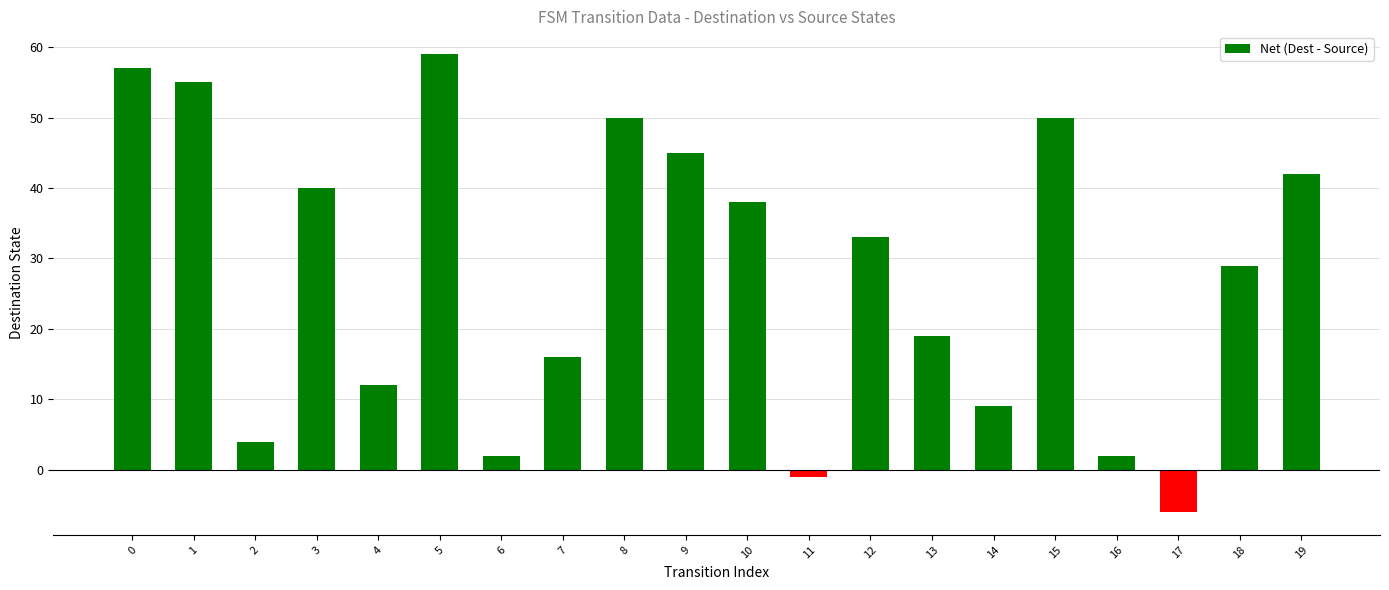

What is the value of the 6th bar from the left?

59